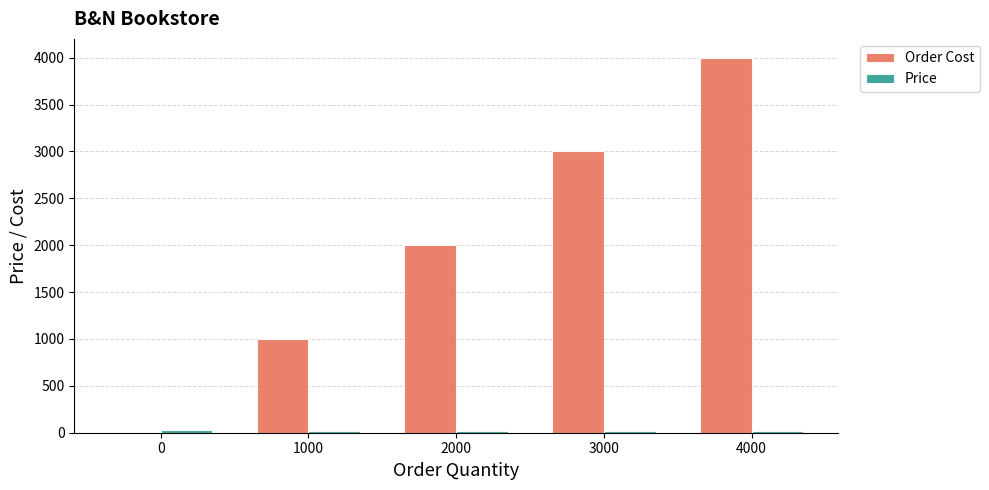

Which series has the largest total across all categories?

Order Cost